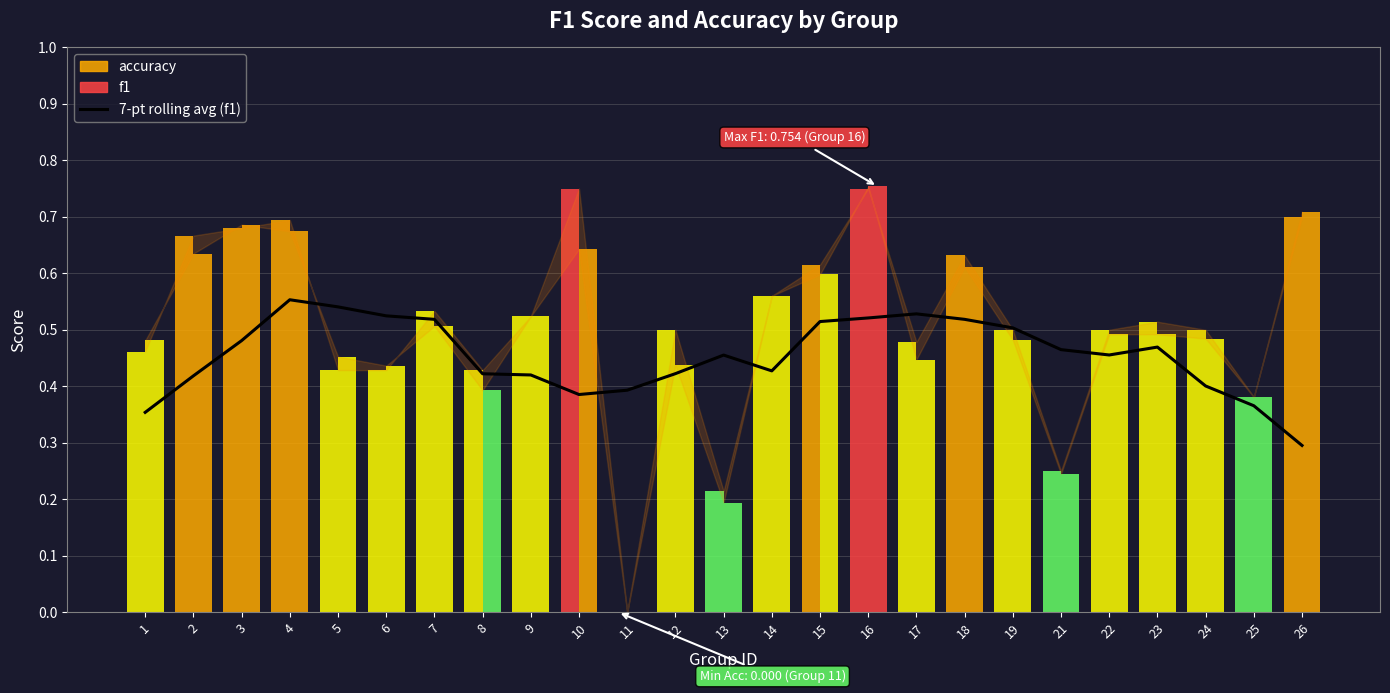

Is it true that the value at 1 is 0.4?

True